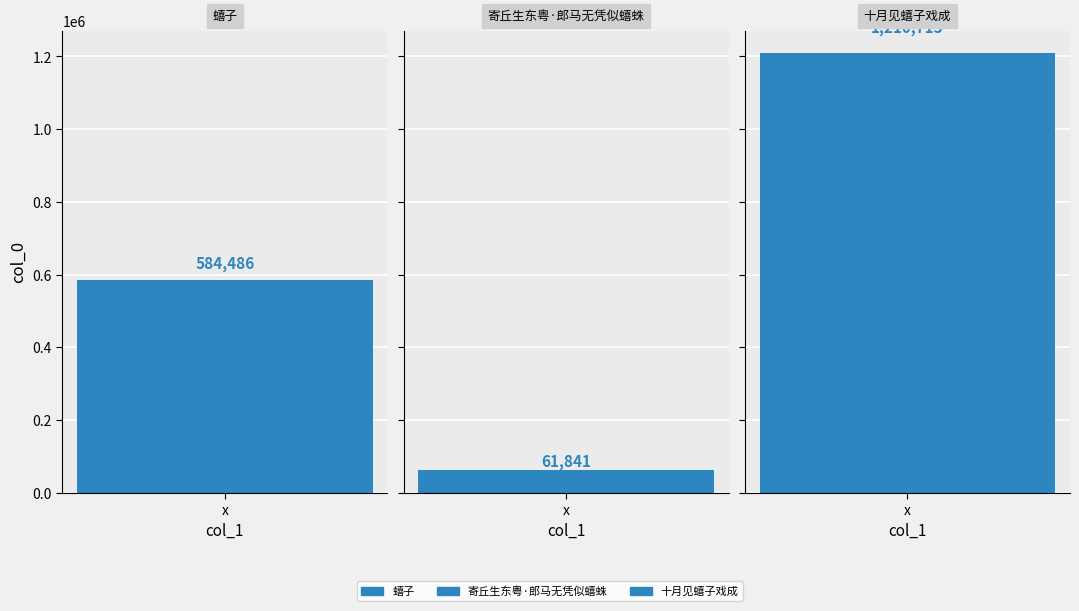

What is the minimum value shown in the chart?

61841